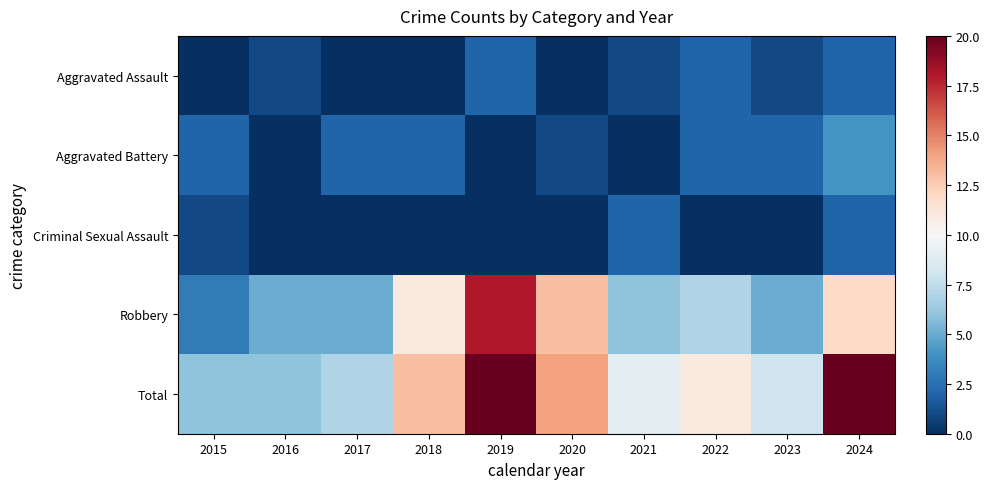

Which category has the lowest value across all series?

2015